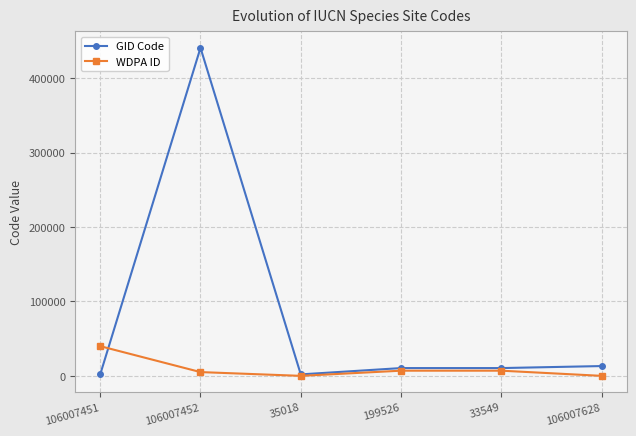

Which series changed the most between 106007452 and 35018?

GID Code